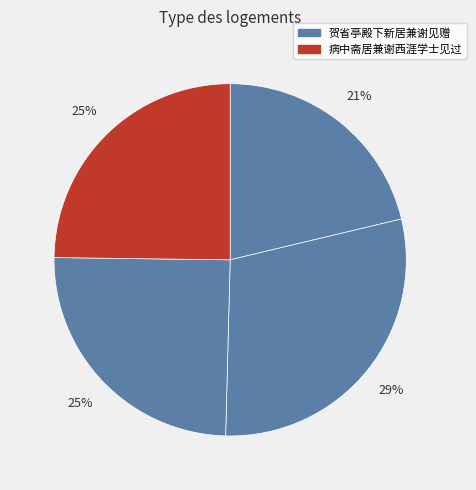

How many segments does this pie chart have?

4